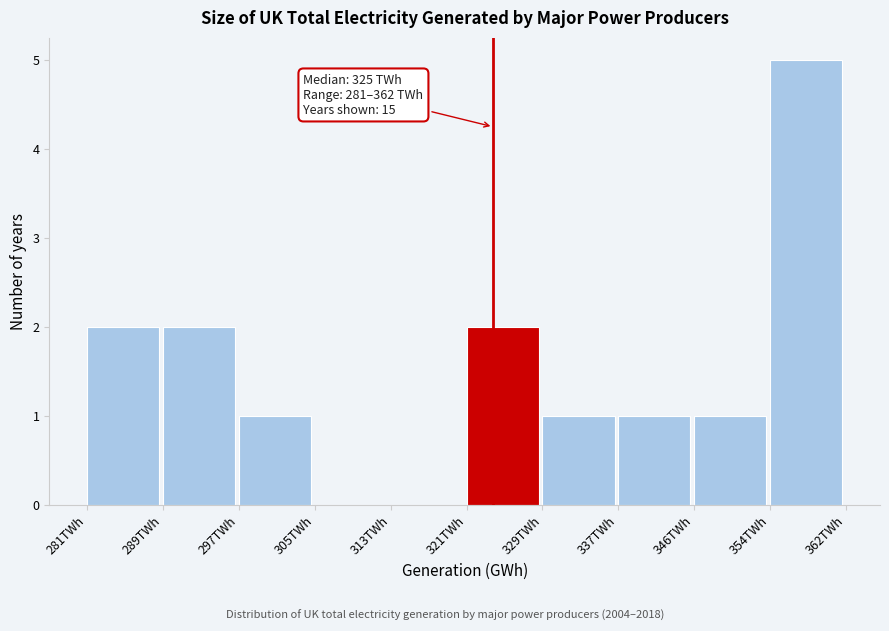

Reading left to right, what are all the values shown in this chart?

281TWh=2	289TWh=2	297TWh=1	305TWh=0	313TWh=0	321TWh=2	329TWh=1	337TWh=1	346TWh=1	354TWh=5